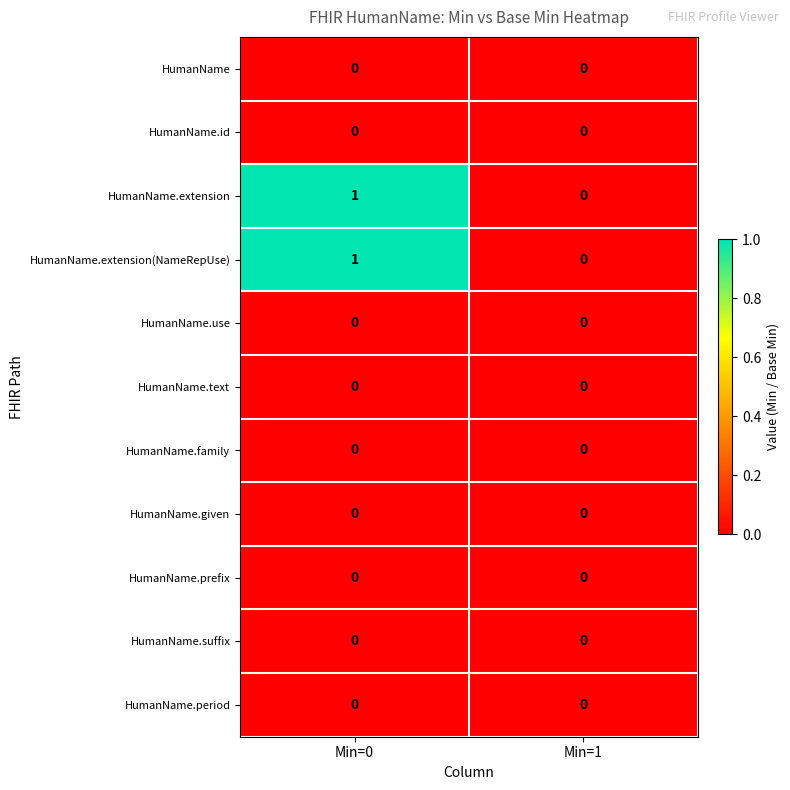

Reading right to left, list all the values displayed in this chart.

HumanName: Min=1=0	Min=0=0
HumanName.id: Min=1=0	Min=0=0
HumanName.extension: Min=1=0	Min=0=1
HumanName.extension(NameRepUse): Min=1=0	Min=0=1
HumanName.use: Min=1=0	Min=0=0
HumanName.text: Min=1=0	Min=0=0
HumanName.family: Min=1=0	Min=0=0
HumanName.given: Min=1=0	Min=0=0
HumanName.prefix: Min=1=0	Min=0=0
HumanName.suffix: Min=1=0	Min=0=0
HumanName.period: Min=1=0	Min=0=0